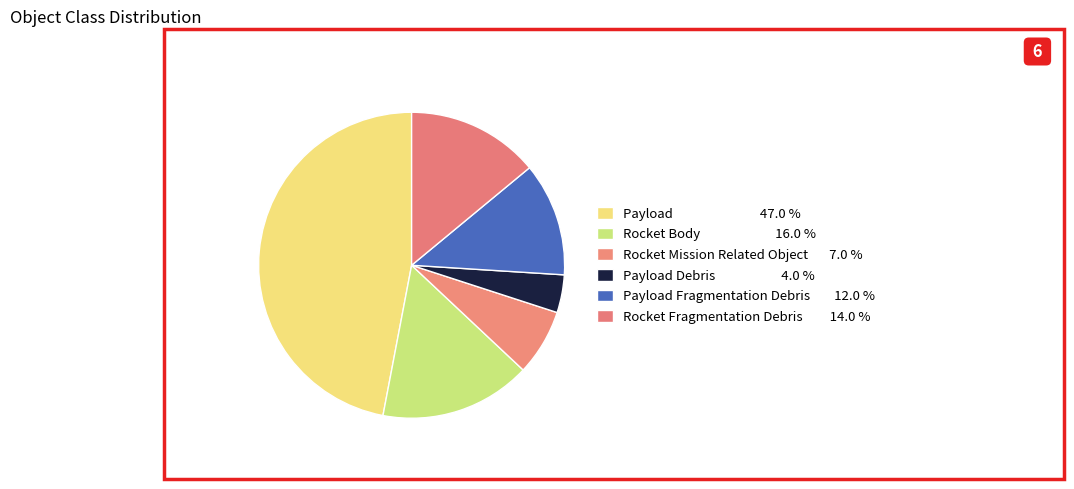

What is the smallest slice in the pie chart?

Payload Debris